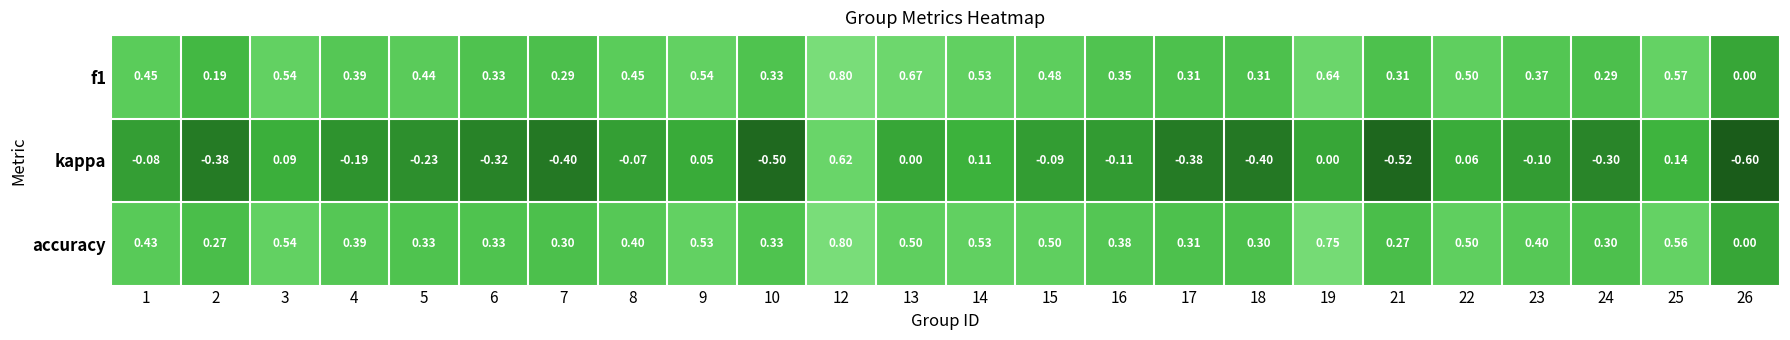

Is the value of kappa at 17 greater than the value of accuracy at 4?

No